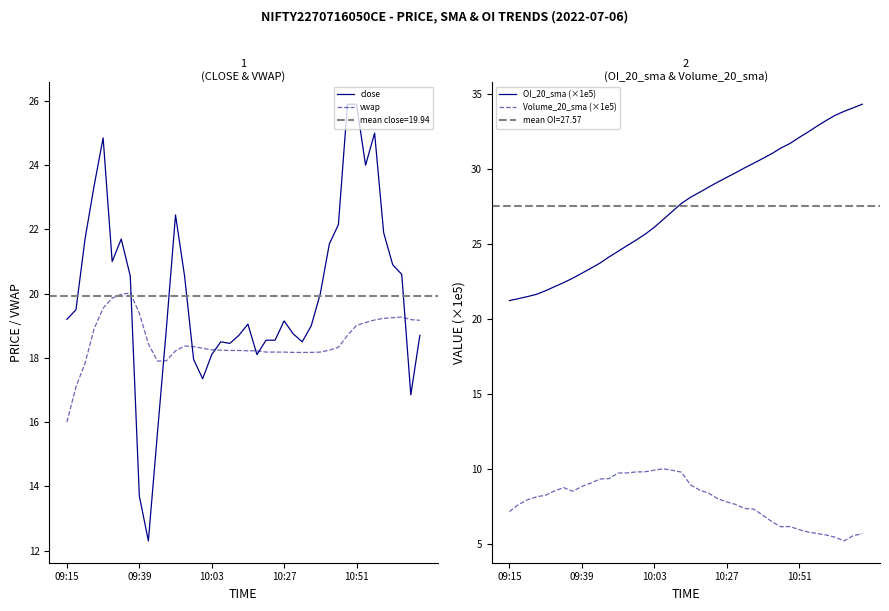

Reading left to right, list all the values displayed in this chart.

close: 19.2	19.5	21.7	23.4	24.9	21.0	21.7	20.6	13.7	12.3	15.7	18.9	22.4	20.6	17.9	17.4	18.1	18.5	18.4	18.7	19.1	18.1	18.6	18.6	19.1	18.8	18.5	19.0	20.0	21.6	22.1	25.9	25.9	24.0	25.0	21.9	20.9	20.6	16.9	18.7
vwap: 16.0	17.1	17.8	18.9	19.6	19.9	20.0	20.0	19.4	18.4	17.9	17.9	18.2	18.4	18.4	18.3	18.2	18.2	18.2	18.2	18.2	18.2	18.2	18.2	18.2	18.2	18.2	18.2	18.2	18.2	18.3	18.7	19.0	19.1	19.2	19.2	19.2	19.3	19.2	19.2
OI_20_sma (×1e5): 21.2	21.4	21.5	21.7	21.9	22.2	22.4	22.7	23.1	23.4	23.7	24.1	24.5	24.9	25.3	25.7	26.1	26.6	27.2	27.7	28.1	28.5	28.8	29.1	29.4	29.8	30.1	30.4	30.7	31.0	31.4	31.7	32.1	32.5	32.9	33.2	33.6	33.9	34.1	34.3
Volume_20_sma (×1e5): 7.2	7.6	8.0	8.2	8.3	8.6	8.8	8.5	8.8	9.1	9.3	9.4	9.7	9.8	9.8	9.8	9.9	10.0	9.9	9.8	9.0	8.6	8.4	8.0	7.8	7.7	7.4	7.3	6.9	6.5	6.2	6.2	6.0	5.8	5.7	5.6	5.5	5.2	5.6	5.7